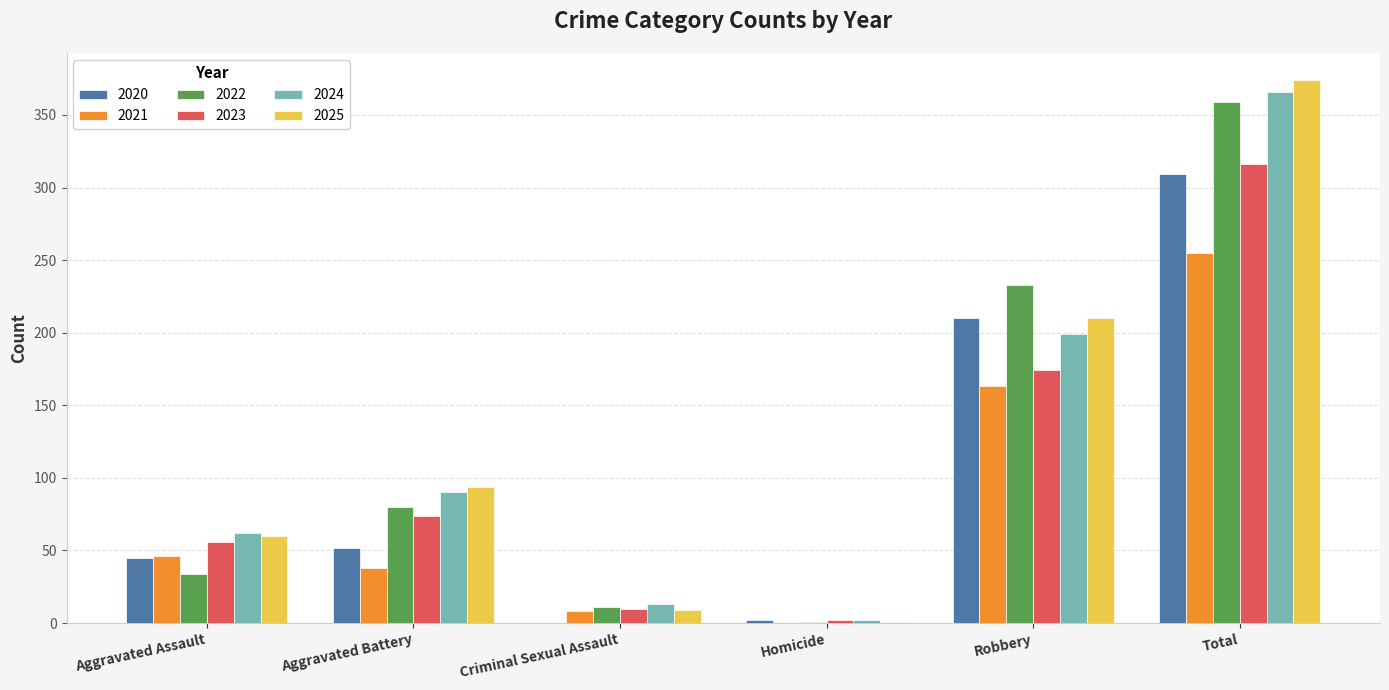

What is the maximum value for 2025?

374